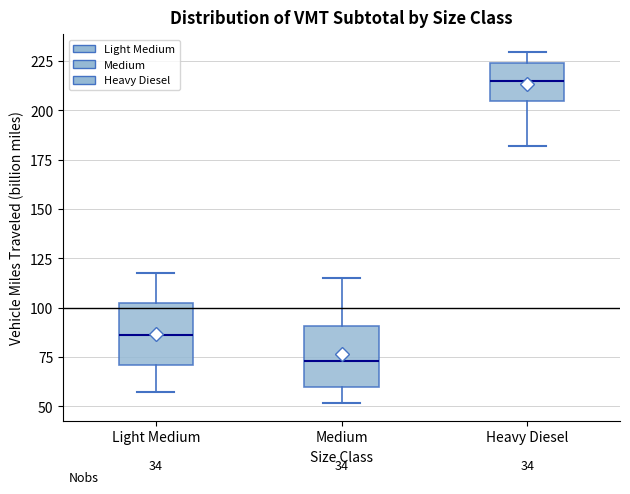

Reading left to right, read every box against the y-axis: the position of its median line, the range the box covers, and the ends of its whiskers. The values are not printed on the chart, so give them approximately, as read against the axis.

Light Medium: median 85, box 70 to 105, whiskers 55 to 120
Medium: median 75, box 60 to 90, whiskers 50 to 115
Heavy Diesel: median 215, box 205 to 225, whiskers 180 to 230